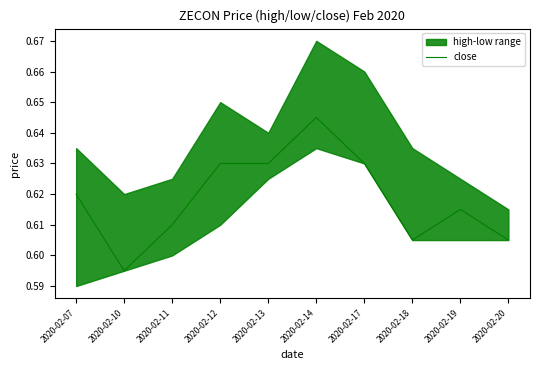

List the labels in order of value, largest first.

2020-02-14, 2020-02-12, 2020-02-13, 2020-02-17, 2020-02-07, 2020-02-19, 2020-02-11, 2020-02-18, 2020-02-20, 2020-02-10